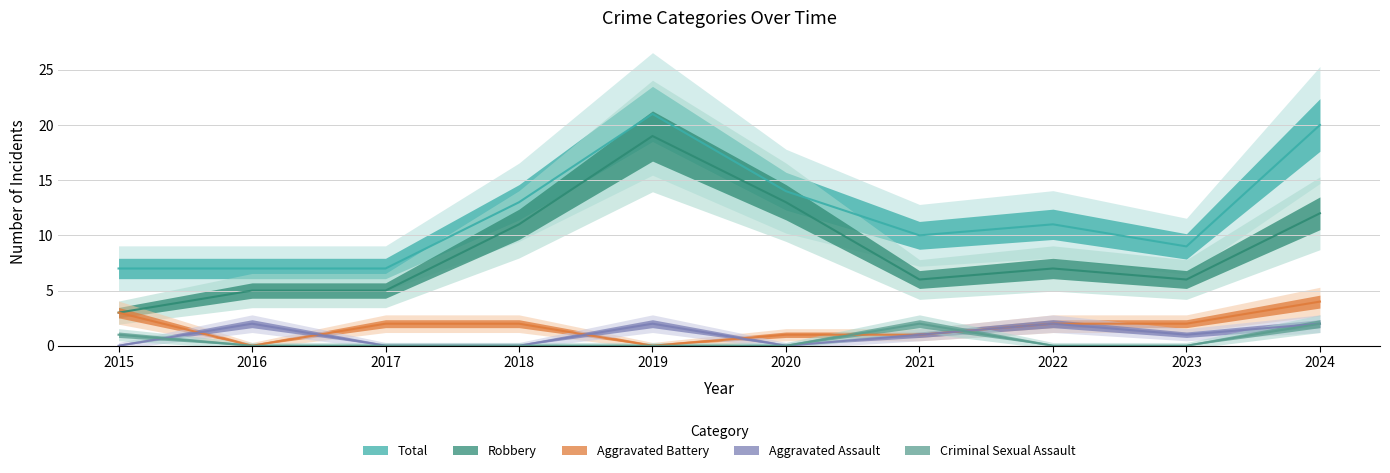

True or false: Criminal Sexual Assault and Robbery intersect in this chart.

False